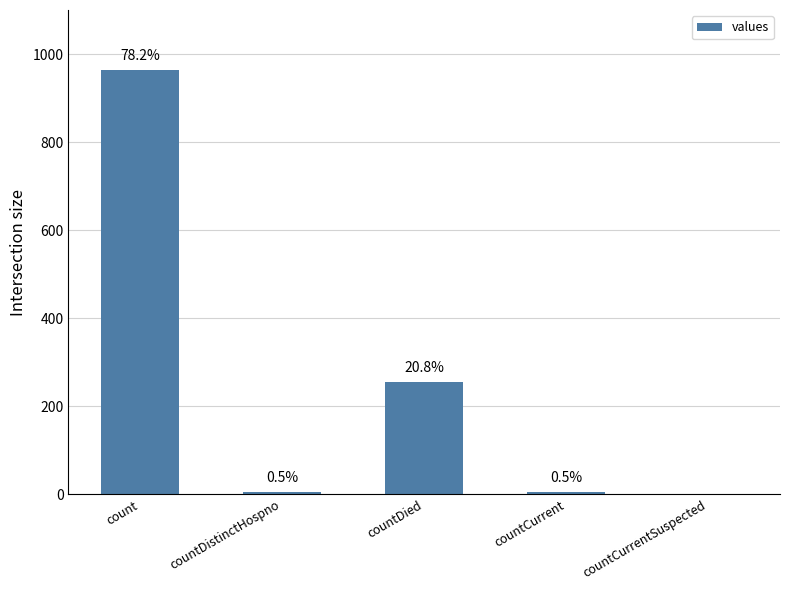

Are the bars horizontal?

No